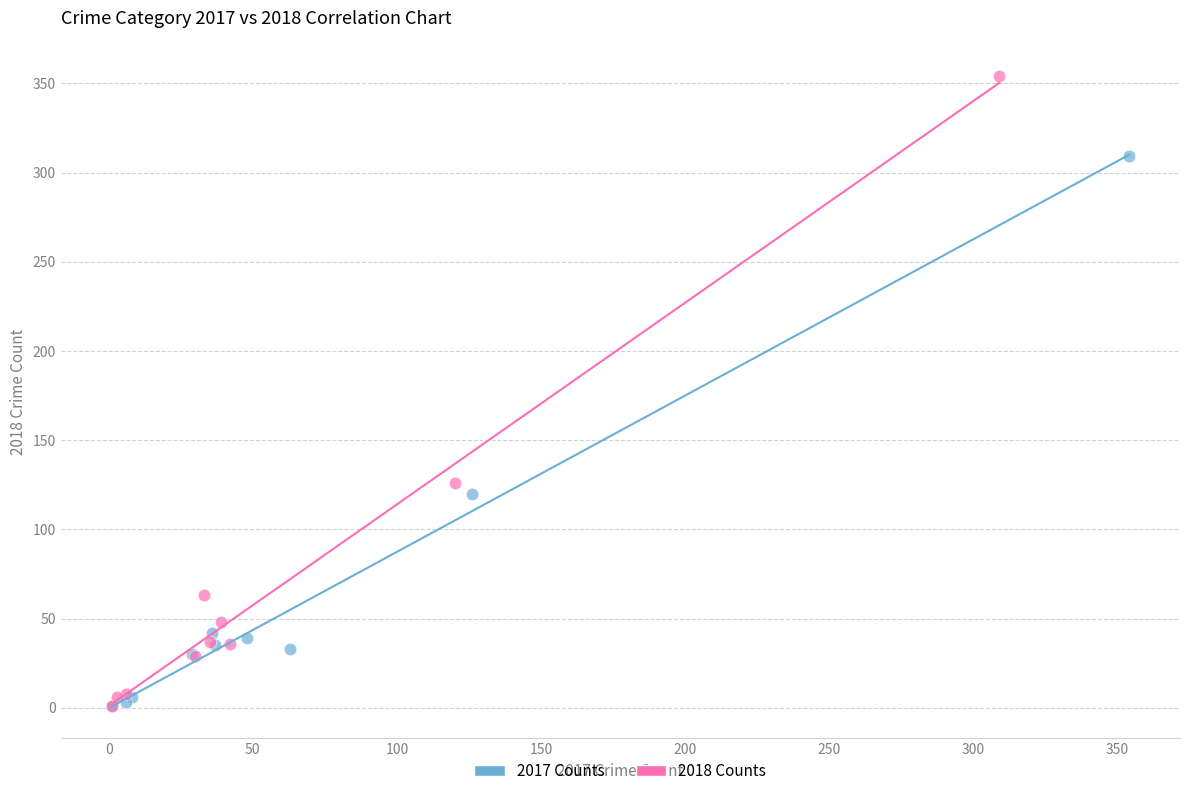

Which series reaches the maximum Y coordinate?

2018 Counts